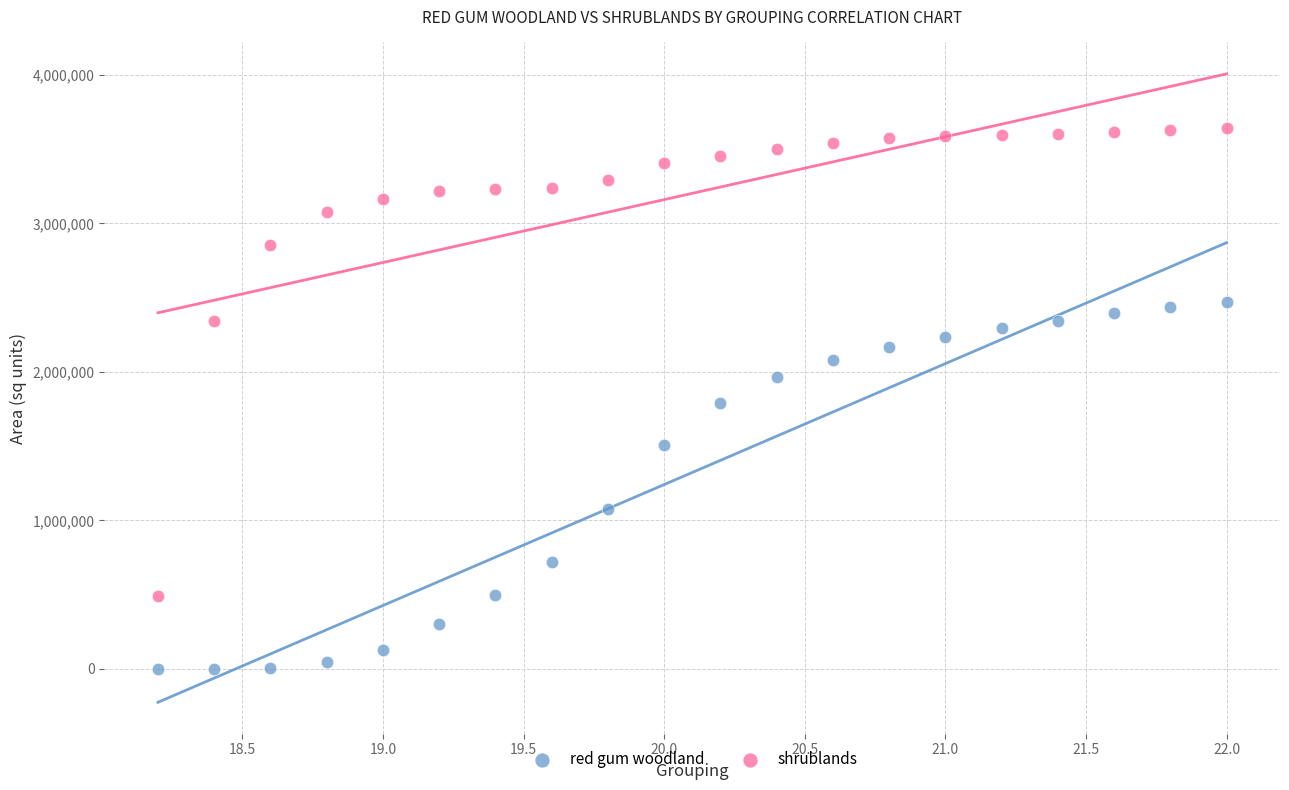

Which series has the largest Y range (max minus min)?

shrublands